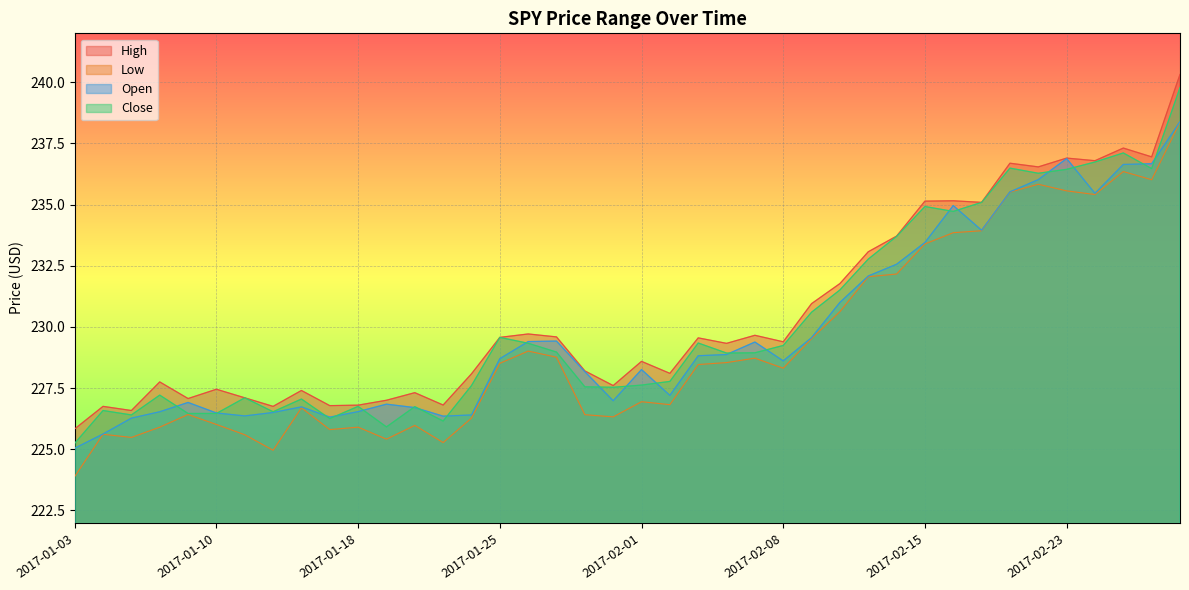

Count the number of data series in this chart.

4